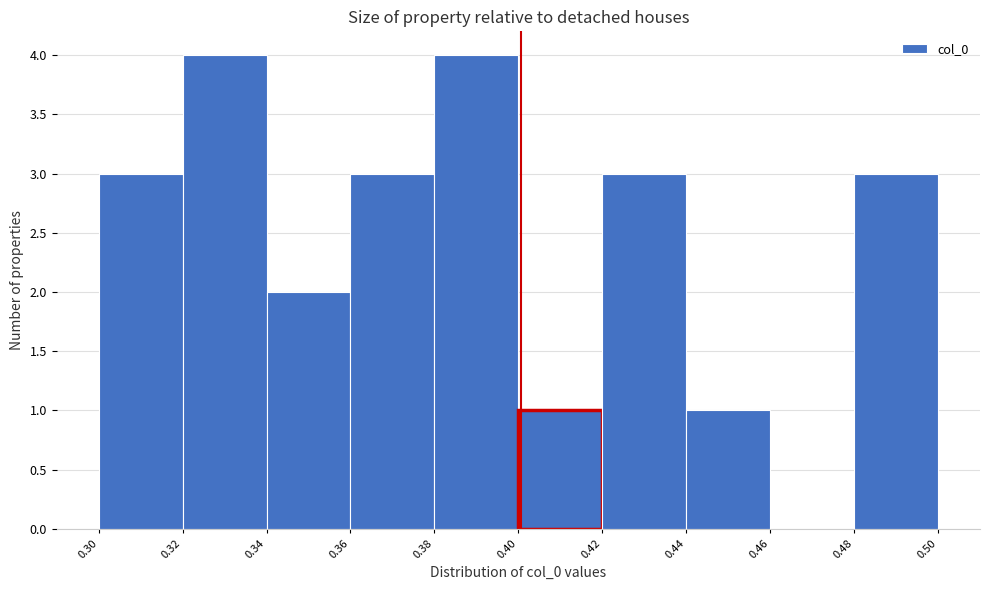

Reading left to right, transcribe this chart: for each bar, give the range it covers on the x-axis and its height. The values are not printed on the chart, so give them approximately, as read against the axis.

0.30 to 0.32: 3
0.32 to 0.34: 4
0.34 to 0.36: 2
0.36 to 0.38: 3
0.38 to 0.40: 4
0.40 to 0.42: 1
0.42 to 0.44: 3
0.44 to 0.46: 1
0.46 to 0.48: 0
0.48 to 0.50: 3